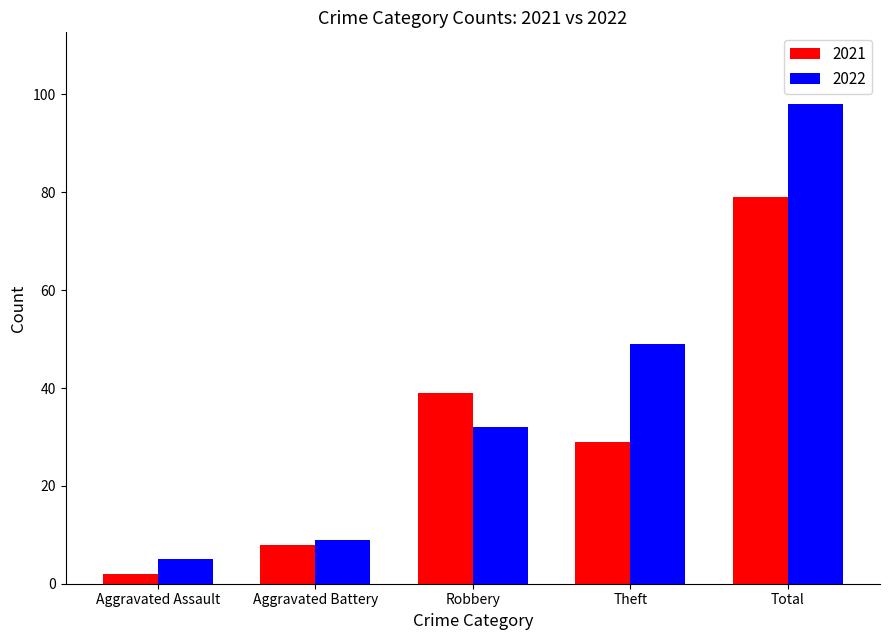

List the series in order of their overall mean, highest first.

2022, 2021